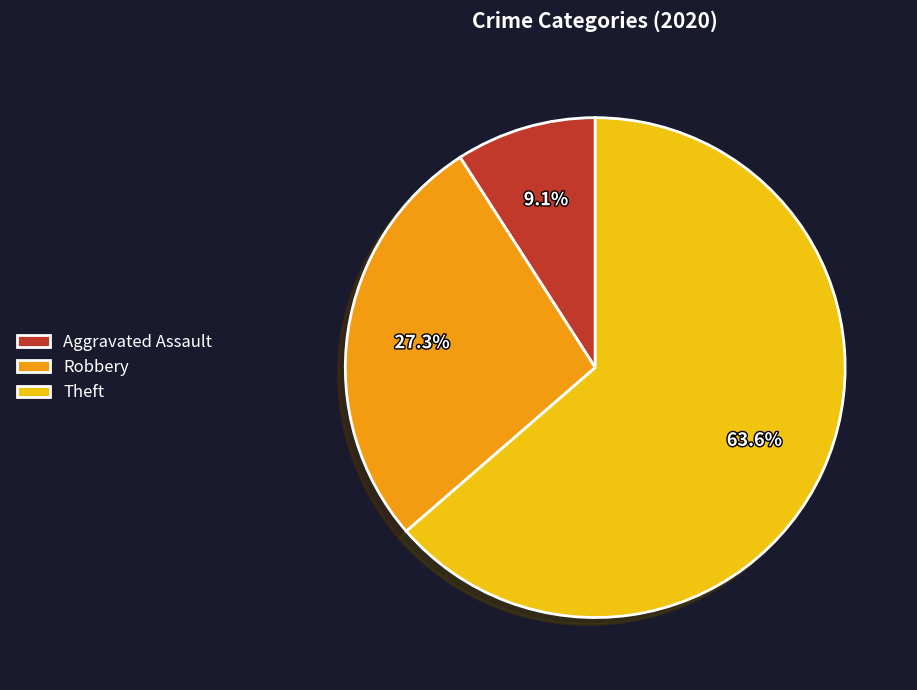

Is it true that Theft is 64% of the pie?

True